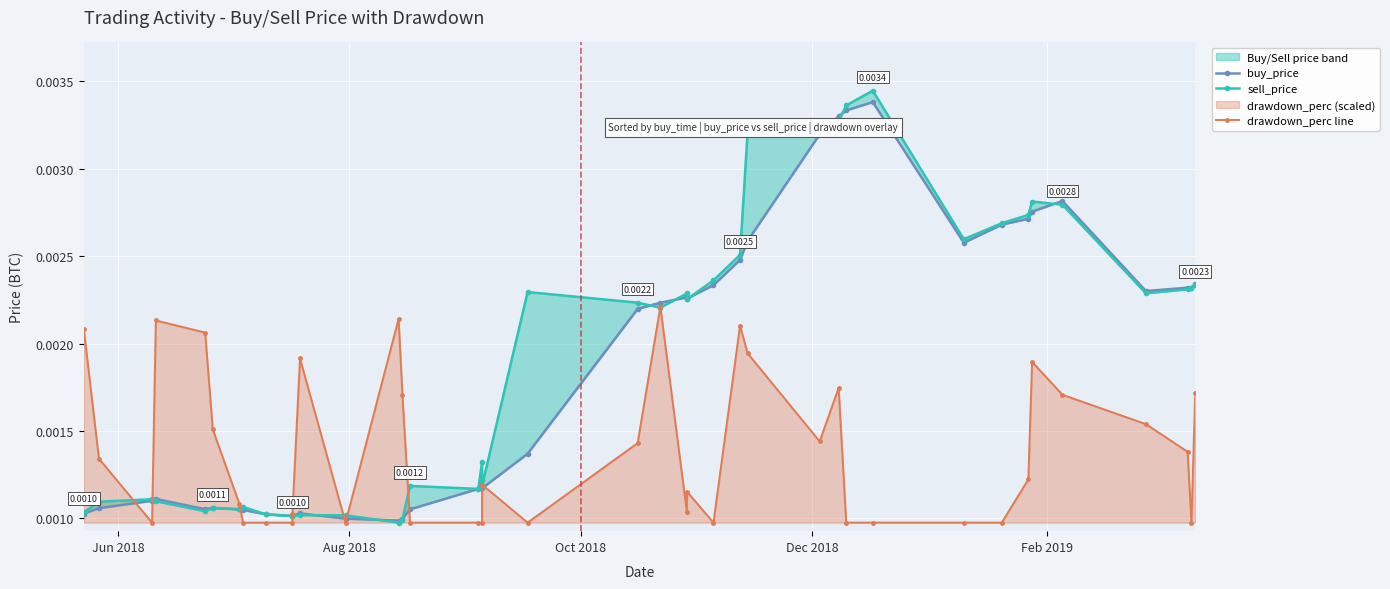

The value of sell_price at 21 is 0.0. True or false?

False